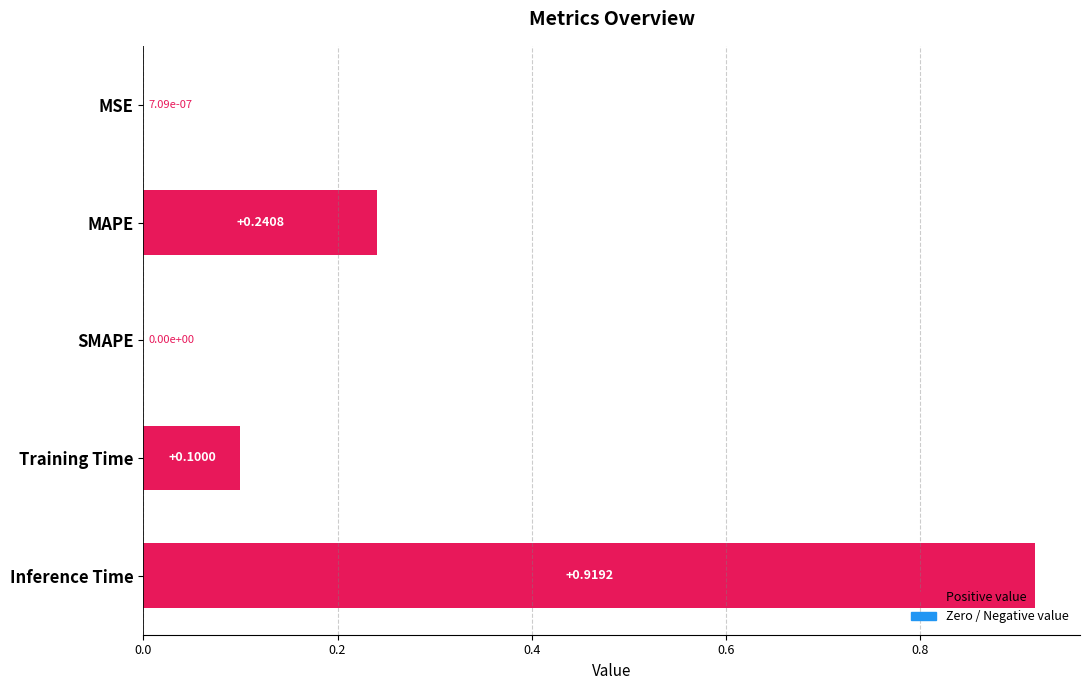

Which has a higher value, MAPE or MSE?

MAPE